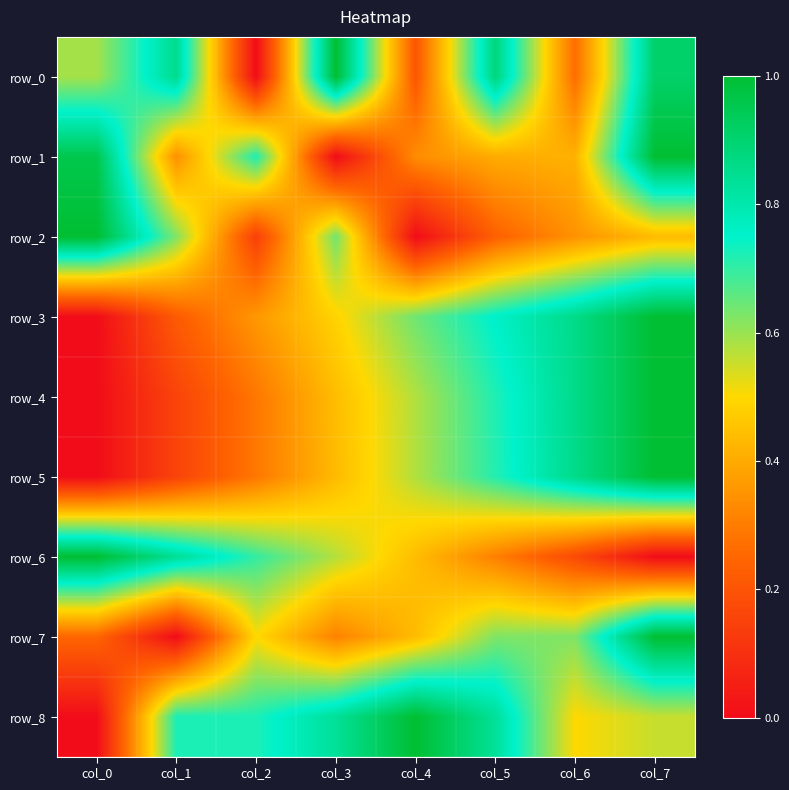

Which has a higher value, col_1 or col_4?

col_1